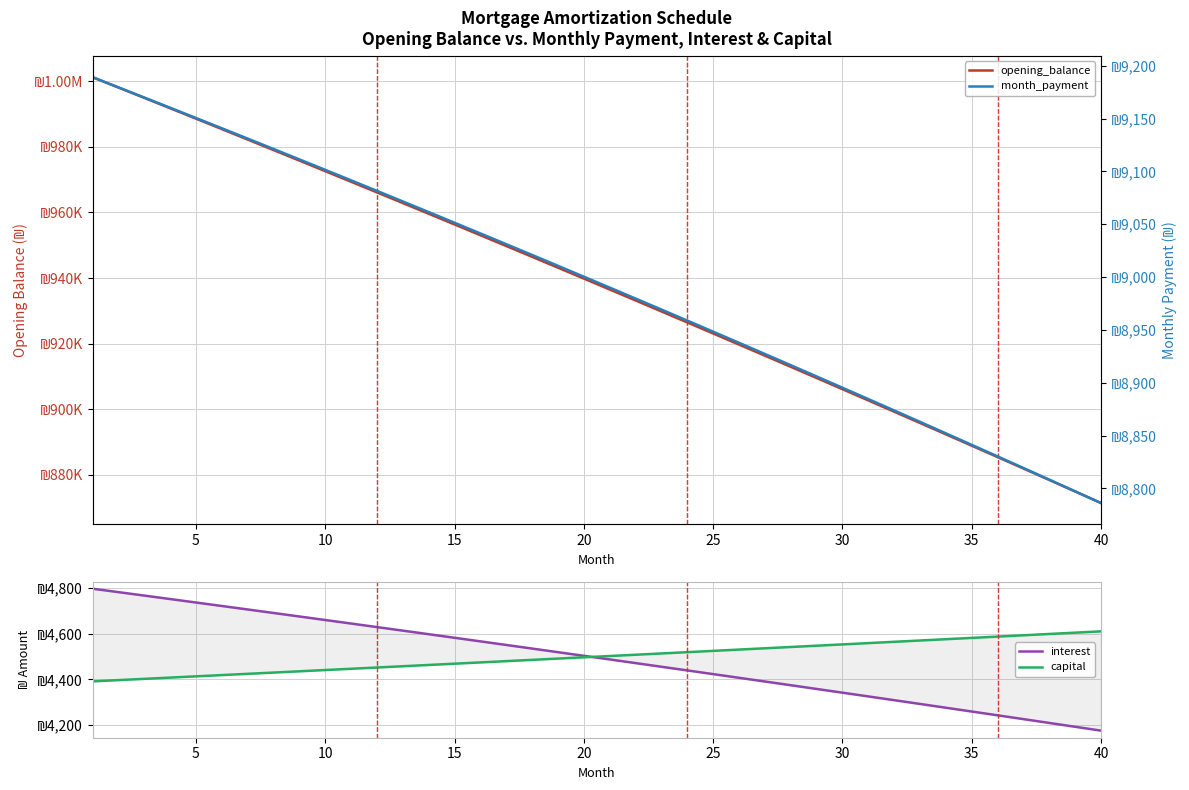

What is the difference between the maximum and minimum values in the interest series?

622.1